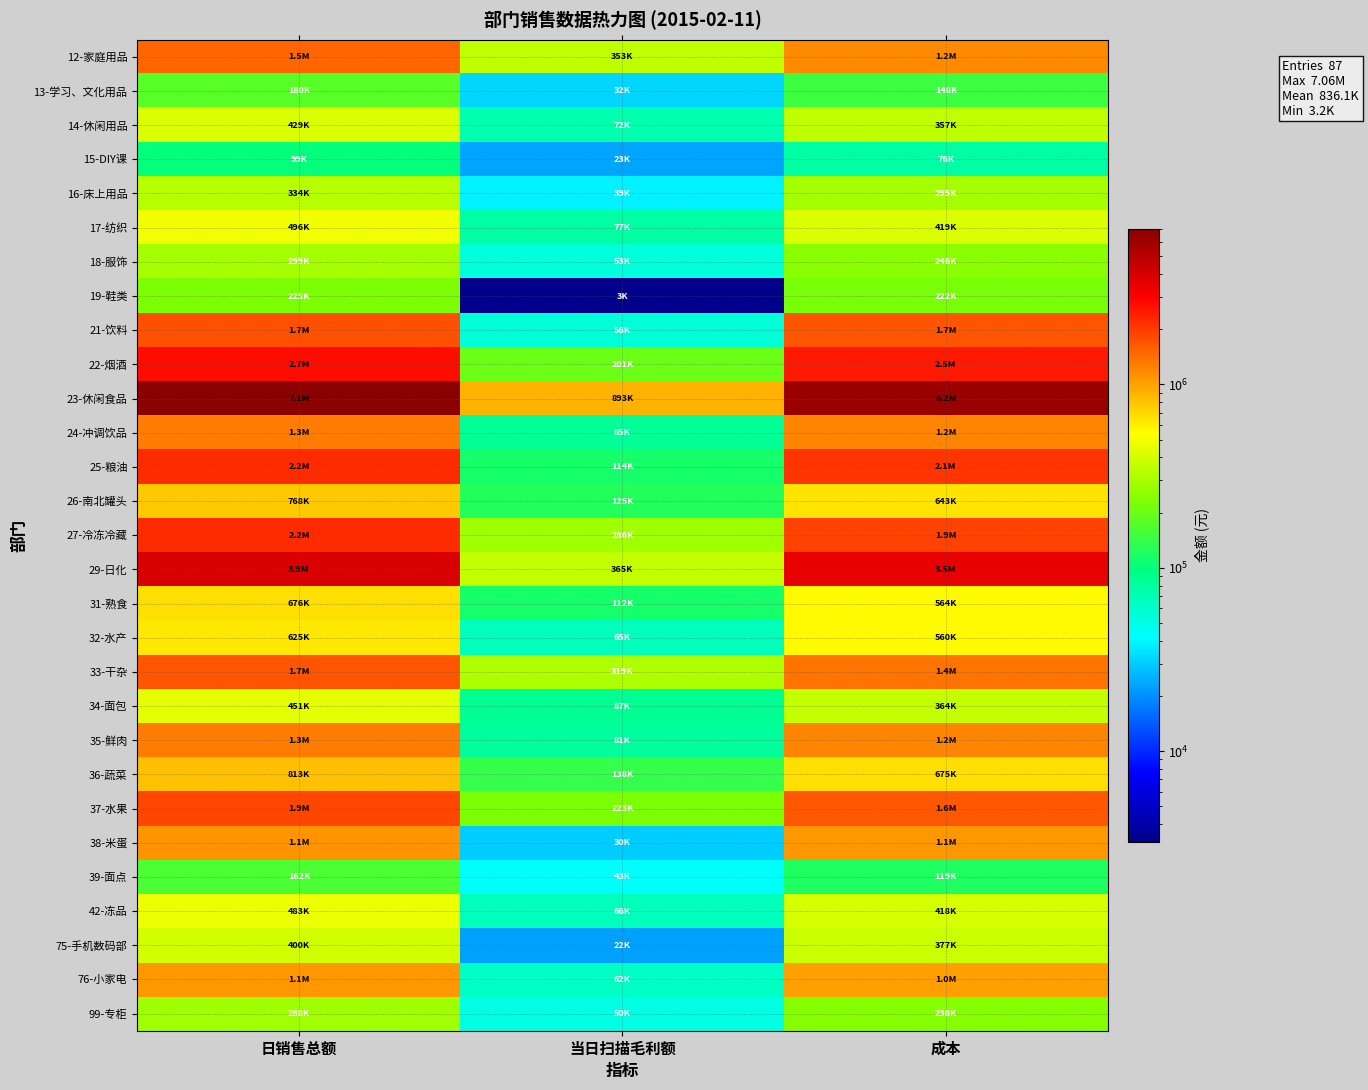

Reading left to right, extract all data points from this chart.

12-家庭用品: 日销售总额=1520928.3	当日扫描毛利额=352570.5	成本=1168357.8
13-学习、文化用品: 日销售总额=180070.7	当日扫描毛利额=32403.6	成本=147667.1
14-休闲用品: 日销售总额=428844.2	当日扫描毛利额=72056.6	成本=356787.5
15-DIY课: 日销售总额=98915.3	当日扫描毛利额=22714.9	成本=76200.3
16-床上用品: 日销售总额=333919.2	当日扫描毛利额=38807.4	成本=295111.8
17-纺织: 日销售总额=496054.6	当日扫描毛利额=76885.7	成本=419168.8
18-服饰: 日销售总额=298945.4	当日扫描毛利额=52590.4	成本=246355.1
19-鞋类: 日销售总额=224929.1	当日扫描毛利额=3207.2	成本=221721.8
21-饮料: 日销售总额=1736893.8	当日扫描毛利额=55538.3	成本=1681355.5
22-烟酒: 日销售总额=2736733.0	当日扫描毛利额=201489.2	成本=2535243.8
23-休闲食品: 日销售总额=7057268.5	当日扫描毛利额=893467.9	成本=6163800.7
24-冲调饮品: 日销售总额=1282798.0	当日扫描毛利额=84627.4	成本=1198170.6
25-粮油: 日销售总额=2198972.4	当日扫描毛利额=114053.3	成本=2084919.1
26-南北罐头: 日销售总额=768115.6	当日扫描毛利额=124976.0	成本=643139.7
27-冷冻冷藏: 日销售总额=2203773.7	当日扫描毛利额=285666.7	成本=1918107.0
29-日化: 日销售总额=3885838.9	当日扫描毛利额=365286.1	成本=3520552.8
31-熟食: 日销售总额=675931.3	当日扫描毛利额=112092.9	成本=563838.4
32-水产: 日销售总额=625419.3	当日扫描毛利额=65057.2	成本=560362.0
33-干杂: 日销售总额=1689793.9	当日扫描毛利额=318646.7	成本=1371147.2
34-面包: 日销售总额=450569.2	当日扫描毛利额=87000.7	成本=363568.6
35-鲜肉: 日销售总额=1281598.1	当日扫描毛利额=80838.0	成本=1200760.1
36-蔬菜: 日销售总额=813289.1	当日扫描毛利额=137818.4	成本=675470.7
37-水果: 日销售总额=1871792.6	当日扫描毛利额=222702.2	成本=1649090.4
38-米蛋: 日销售总额=1111411.7	当日扫描毛利额=30365.2	成本=1081046.5
39-面点: 日销售总额=161550.6	当日扫描毛利额=42689.3	成本=118861.3
42-冻品: 日销售总额=483282.5	当日扫描毛利额=65721.8	成本=417560.7
75-手机数码部: 日销售总额=399608.5	当日扫描毛利额=22459.9	成本=377148.6
76-小家电: 日销售总额=1063767.1	当日扫描毛利额=62344.3	成本=1001422.8
99-专柜: 日销售总额=288348.3	当日扫描毛利额=50025.1	成本=238323.2